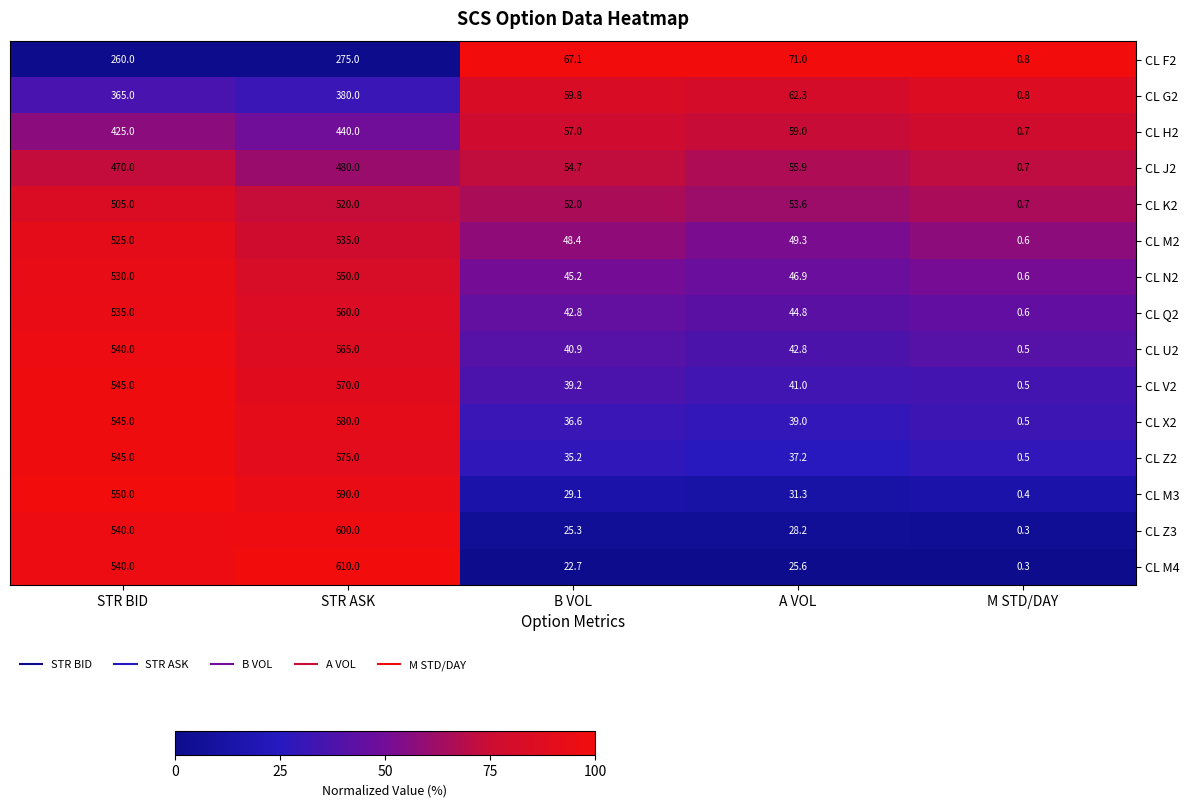

At which category is the sum across all series the highest?

STR ASK